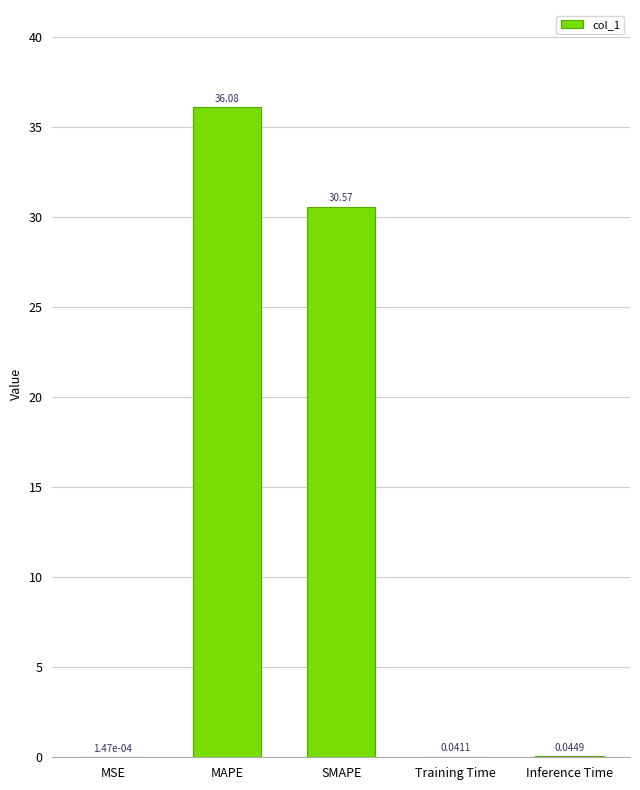

At which label is the value closest to 18?

SMAPE